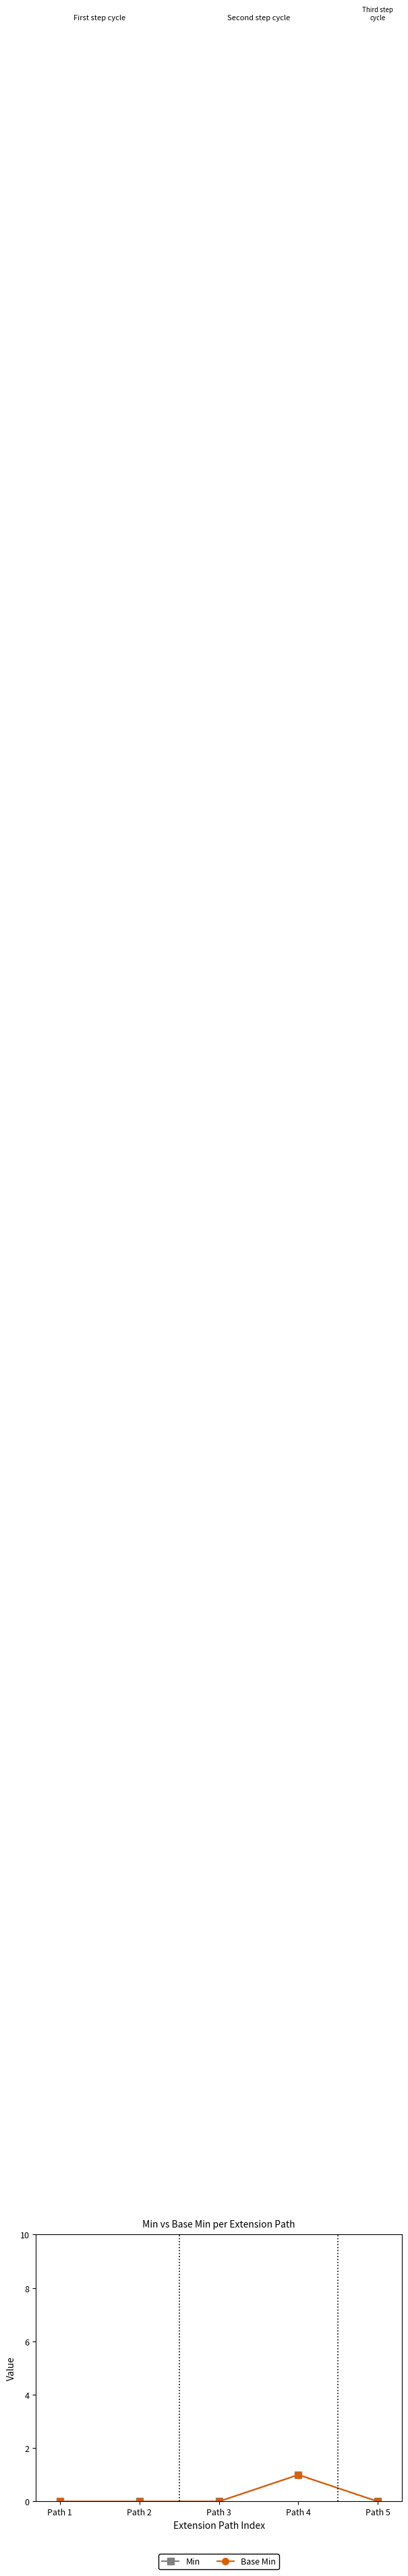

True or false: Min and Base Min intersect in this chart.

False